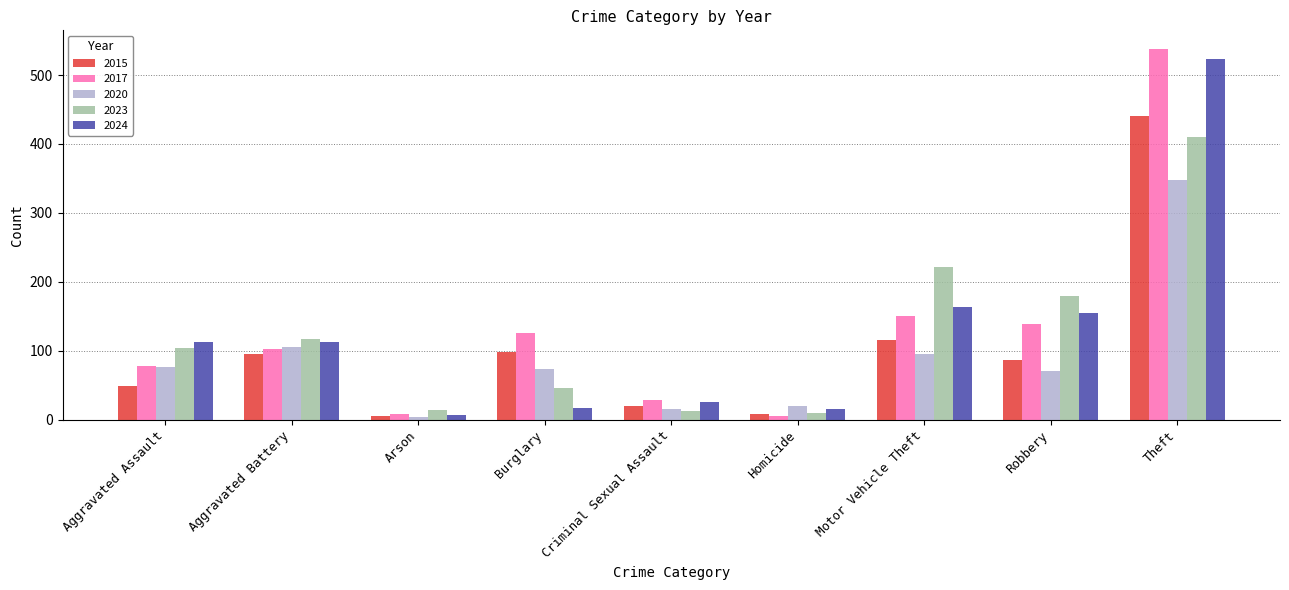

At which label is 2020 closest to 175?

Aggravated Battery